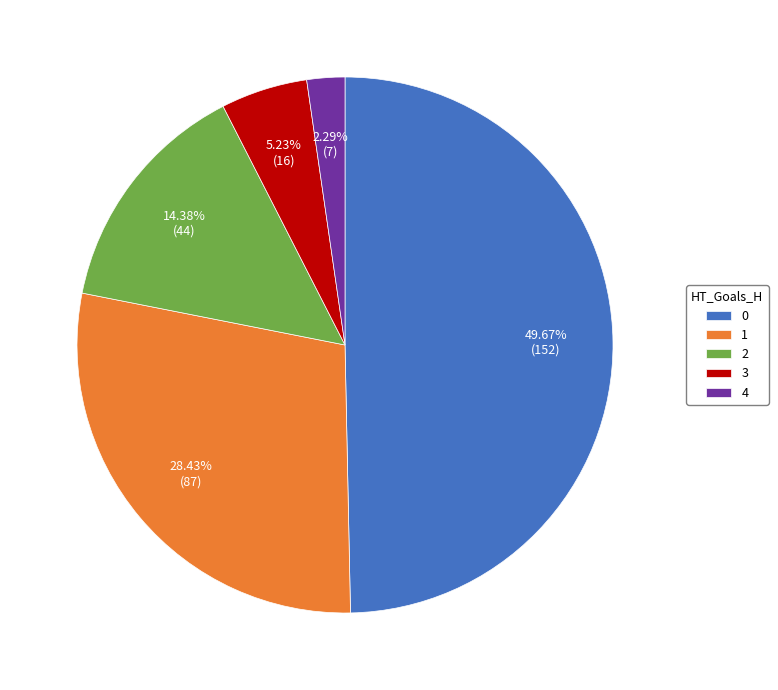

To the nearest percent, what is the average slice percentage?

20%